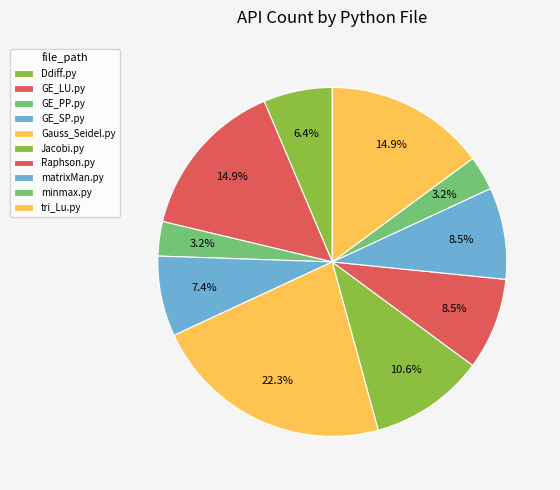

Between minmax.py and Ddiff.py, which is larger?

Ddiff.py